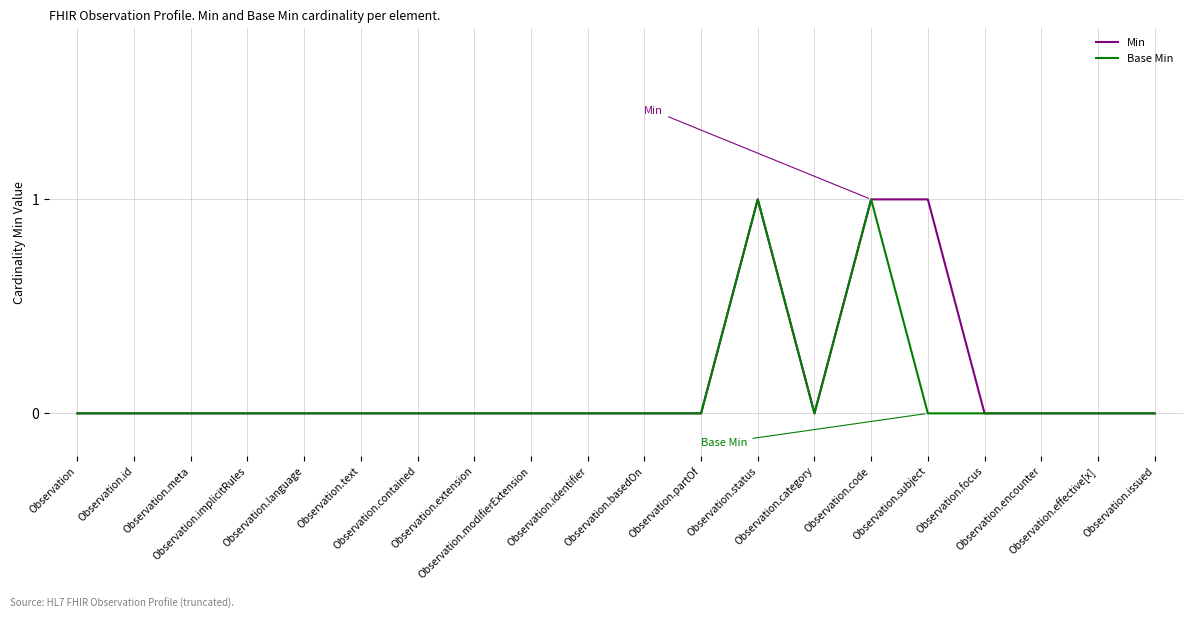

What are all the series names shown in the legend?

Min, Base Min